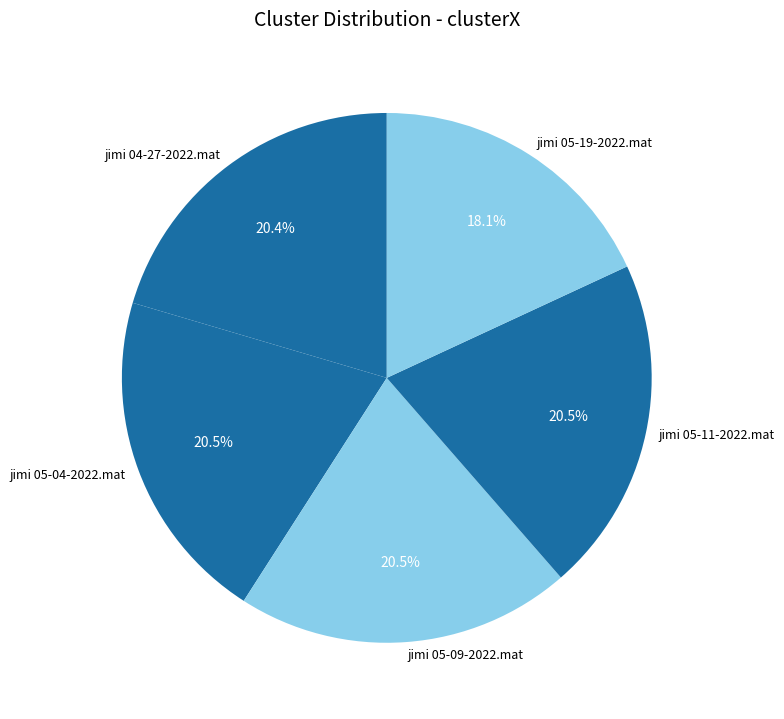

Count the number of slices in the pie.

5